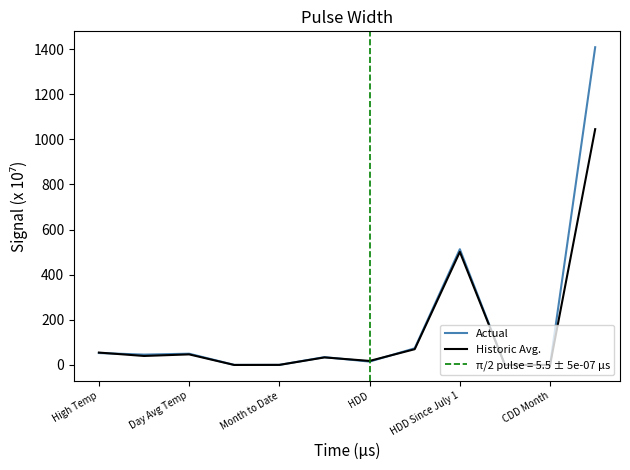

What is the sum of all Actual values?

2194.7